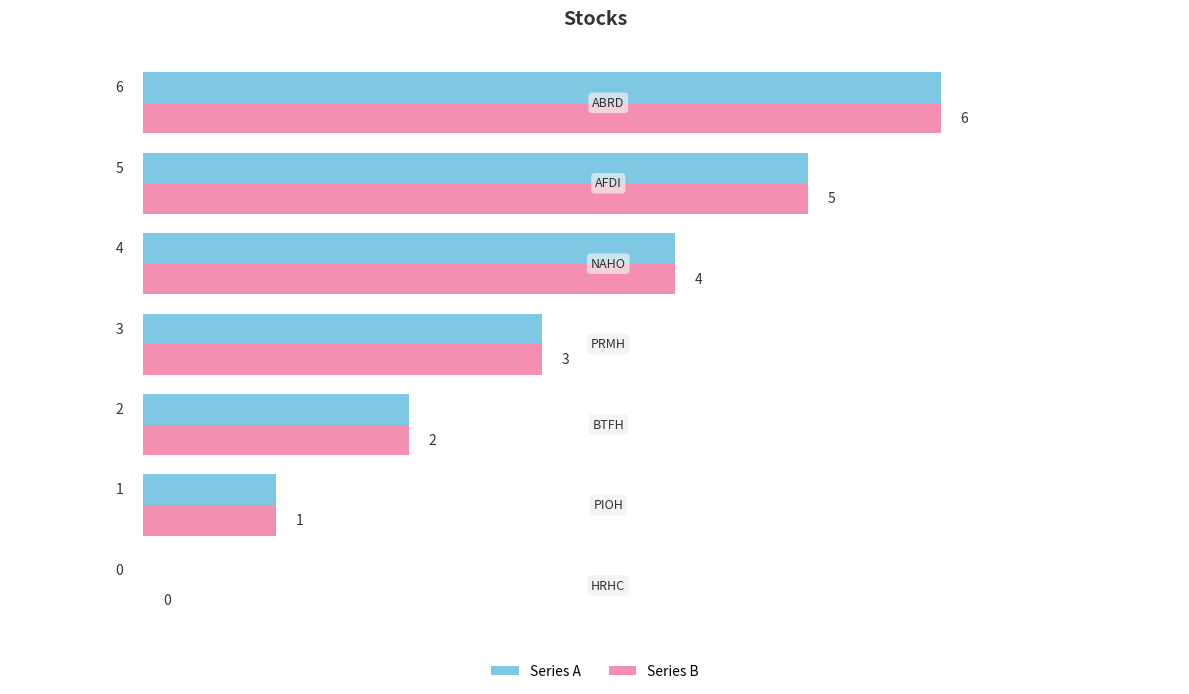

What is the maximum value for Series B?

6